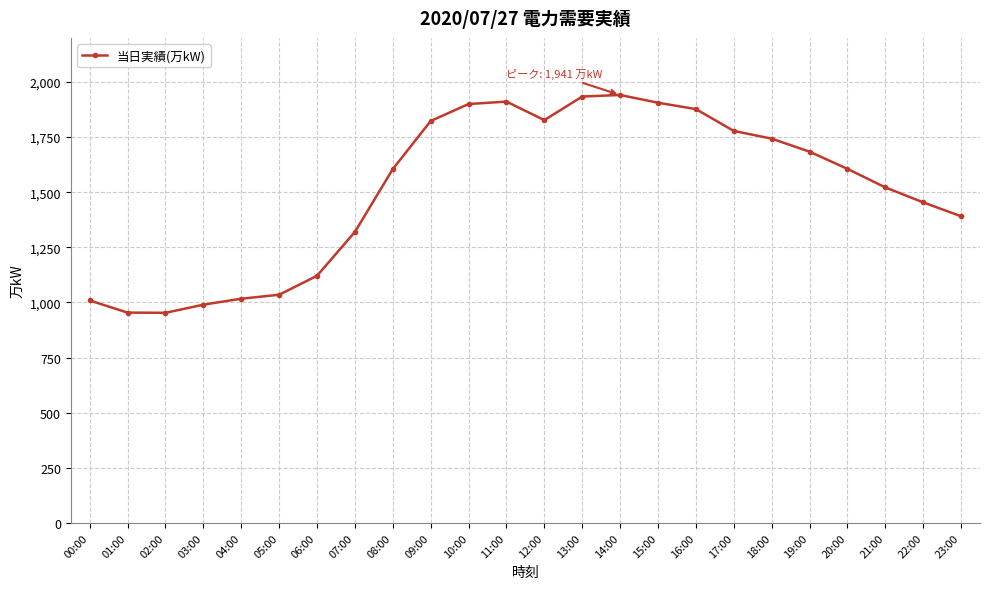

What is the maximum value shown in the chart?

1941